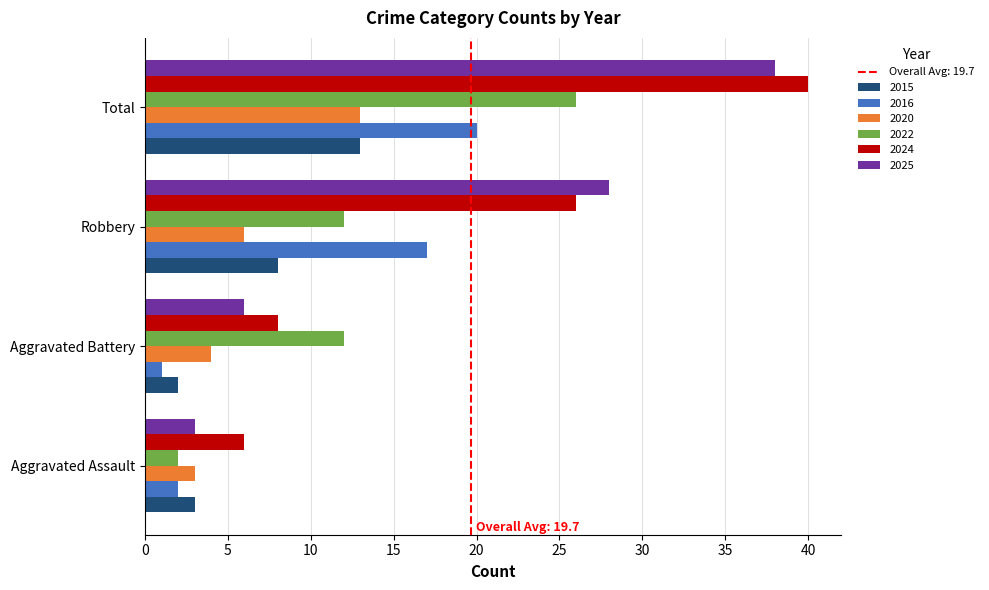

What is the minimum value shown in the chart?

1